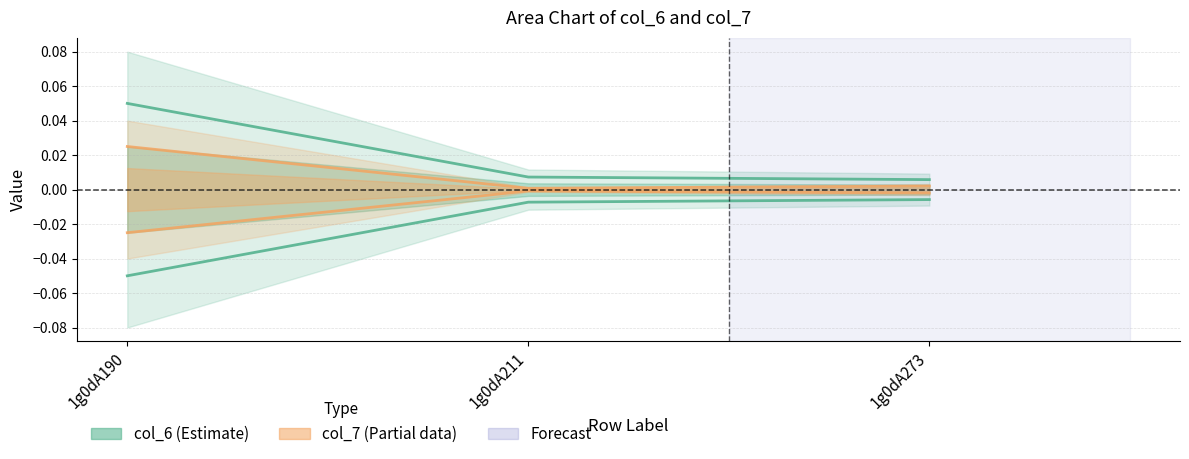

Between 1g0dA211 and 1g0dA190, which is larger?

1g0dA190